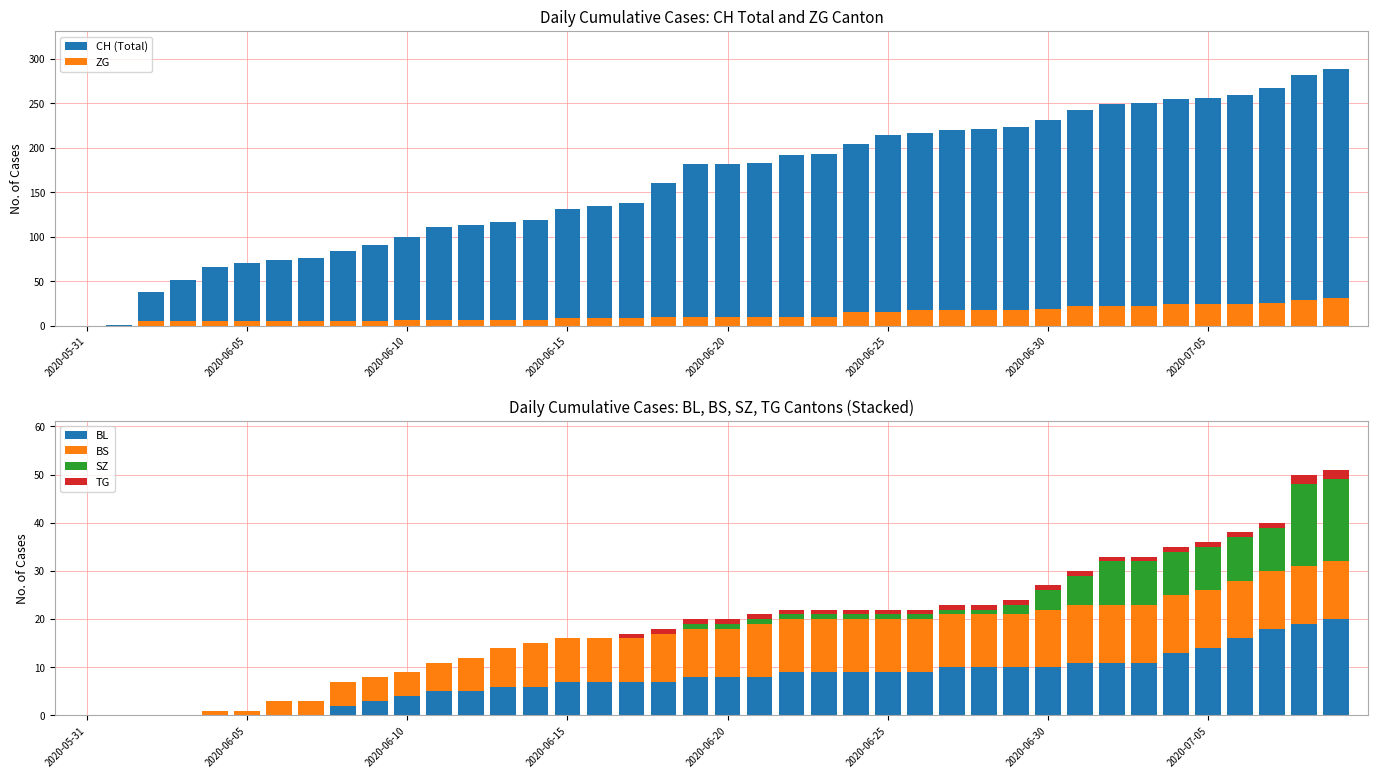

What is the sum of all BL values?

301